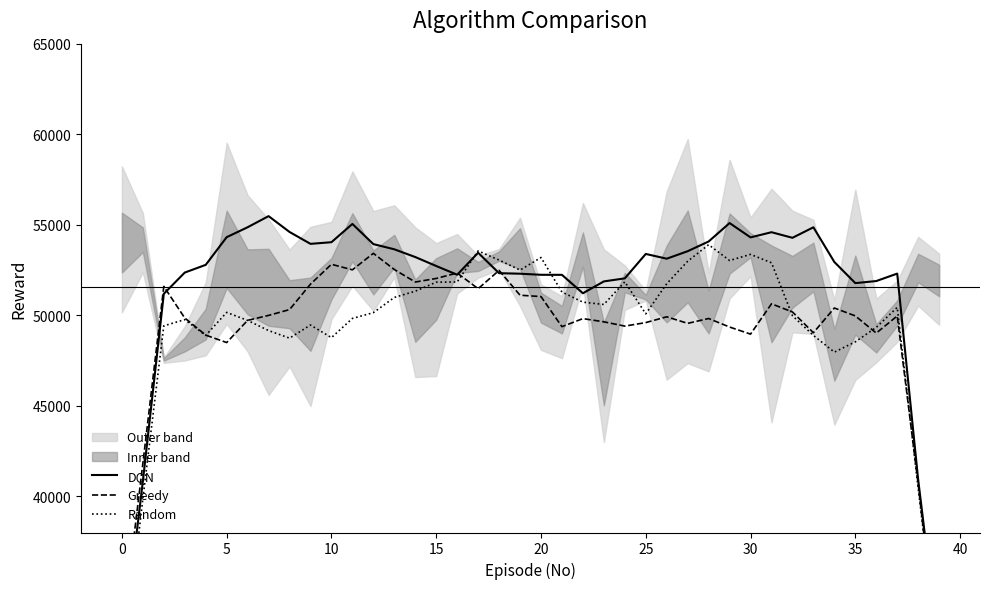

What is the minimum value for Random?

29980.0